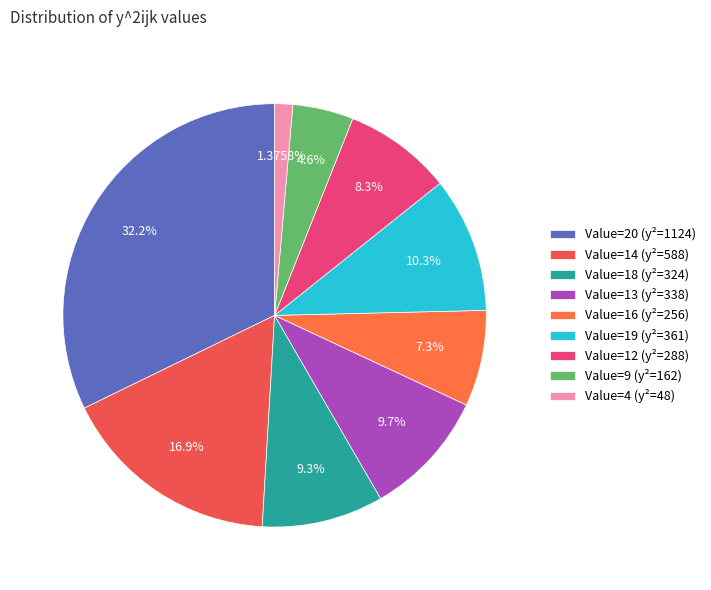

Is there a majority slice in this chart?

No